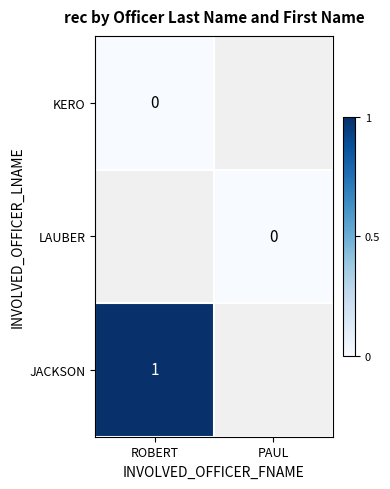

What is the difference between the highest and lowest values at ROBERT?

1.0